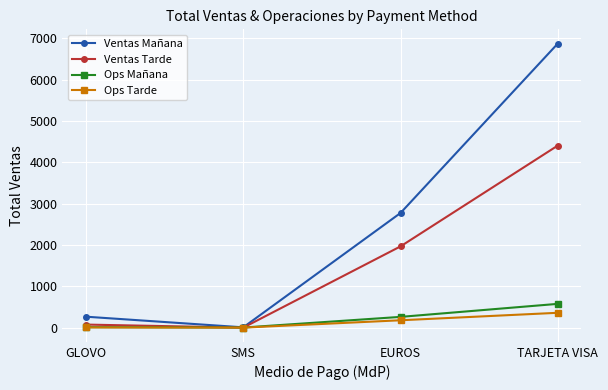

Which series has the largest total across all categories?

Ventas Mañana